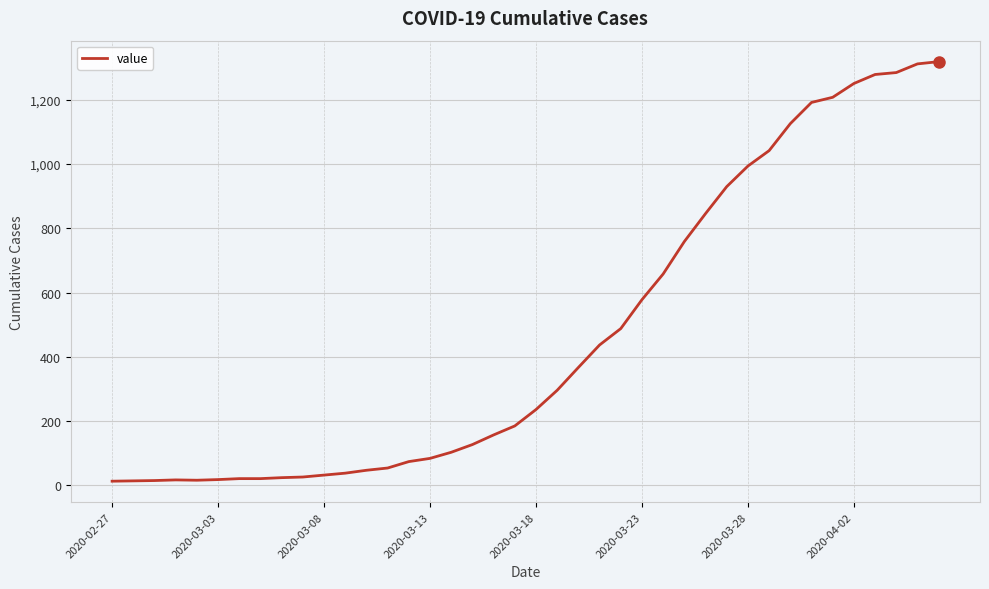

What is the maximum value shown in the chart?

1319